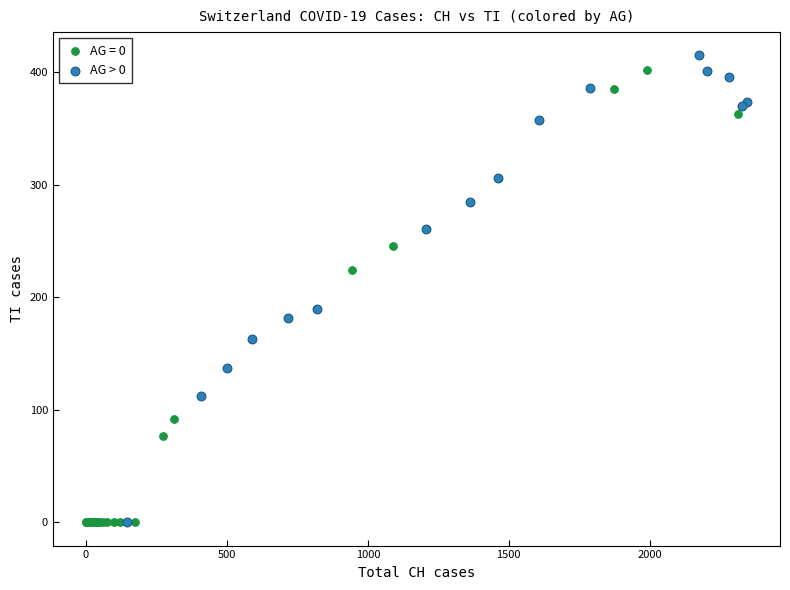

What are all the series names shown in the legend?

AG = 0, AG > 0